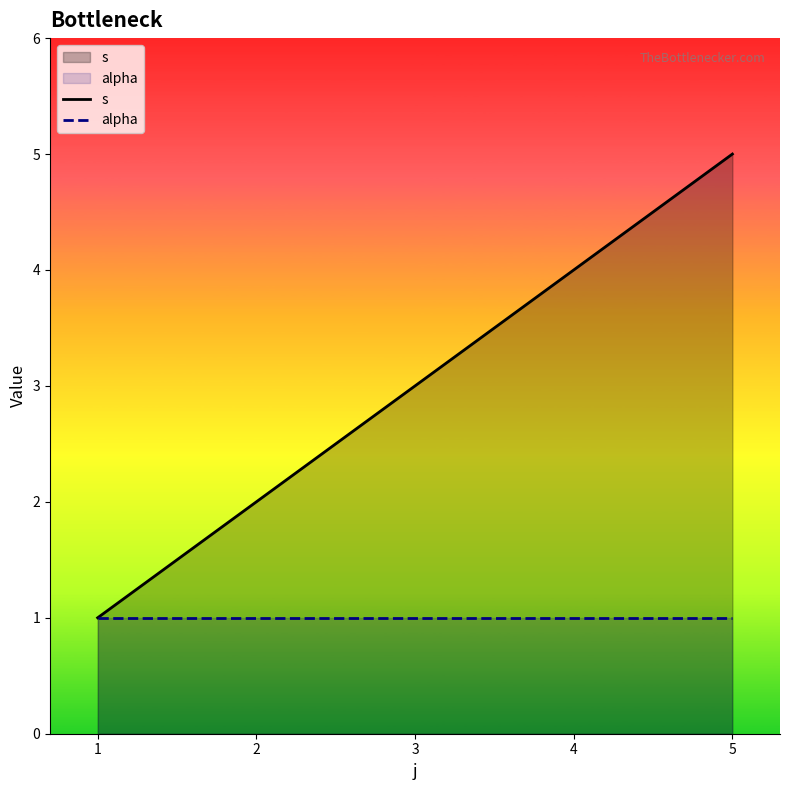

True or false: s and alpha cross at least once.

False